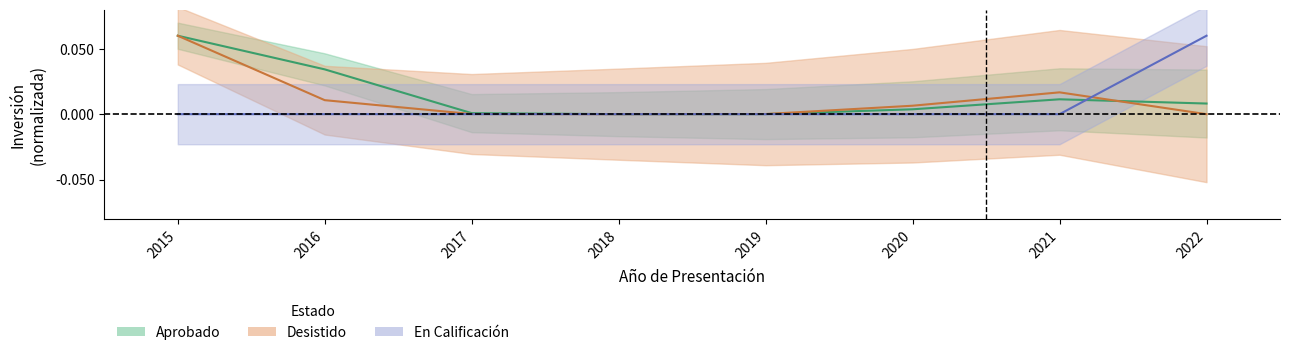

How many intersections are there between En Calificación and Desistido?

1